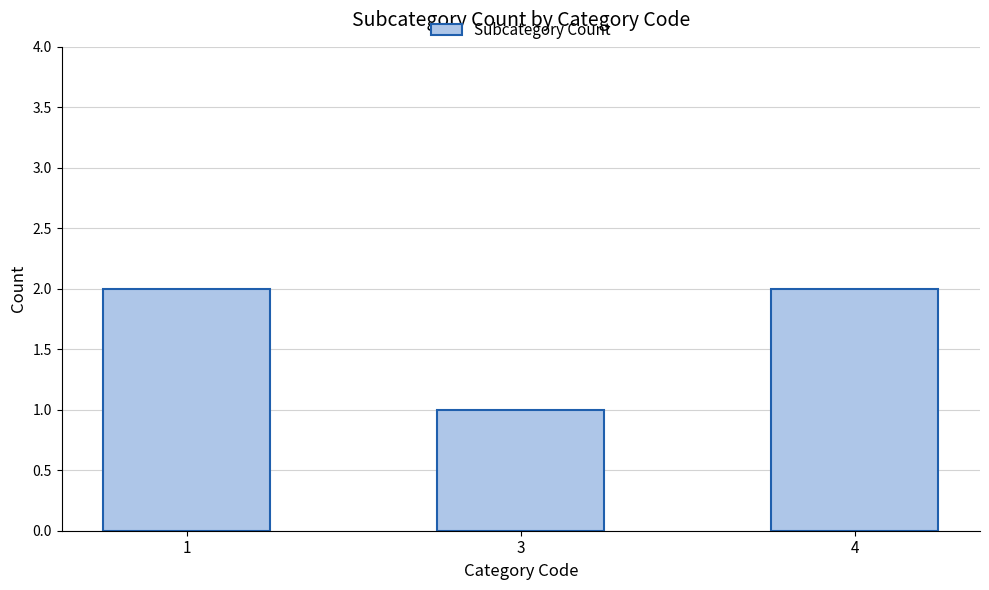

The value at 4 is 0. True or false?

False